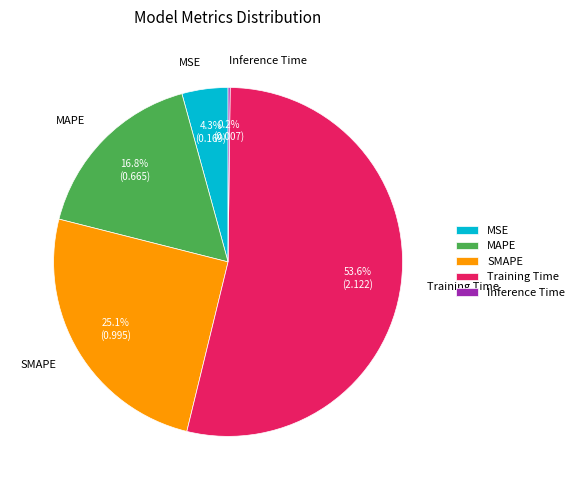

Which slice is the largest?

Training Time